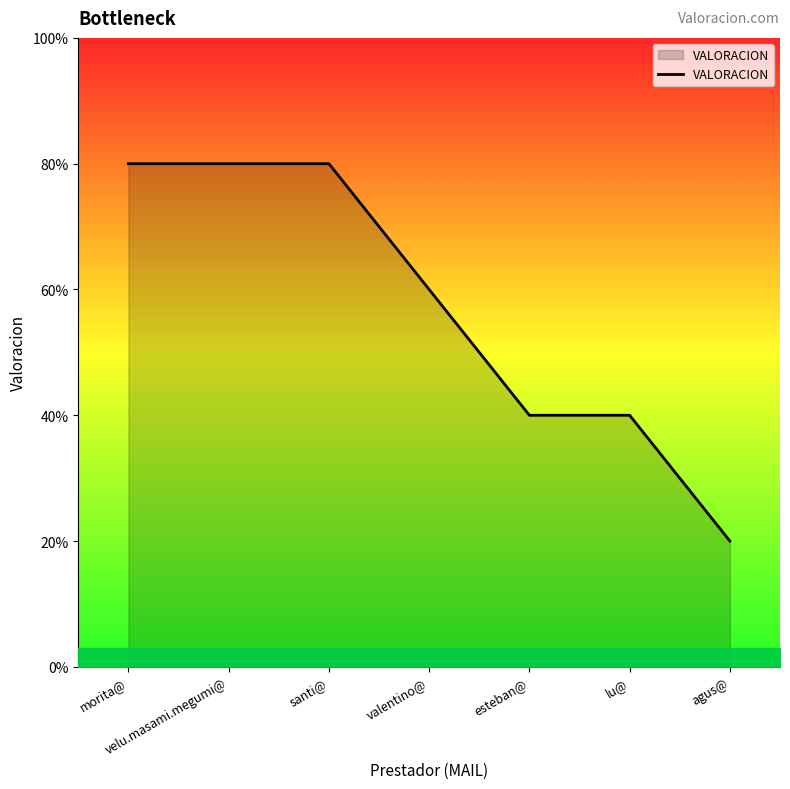

What position from the right is velu.masami.megumi@?

6